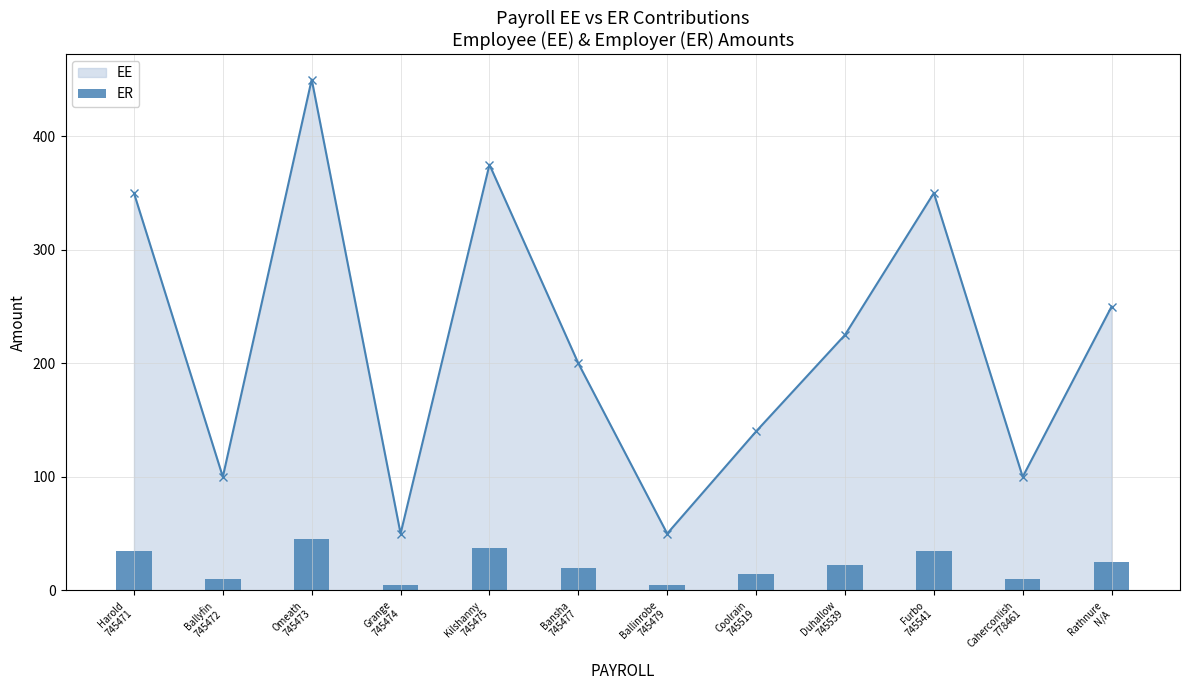

What is the label of the 9th bar from the left?

Duhallow
745539